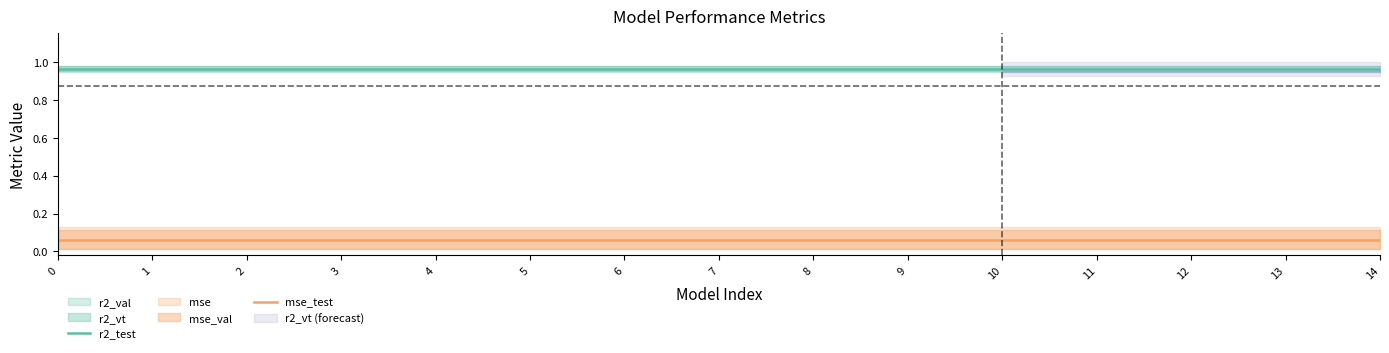

Rank the series by their maximum value, from highest to lowest.

r2_test, mse_test